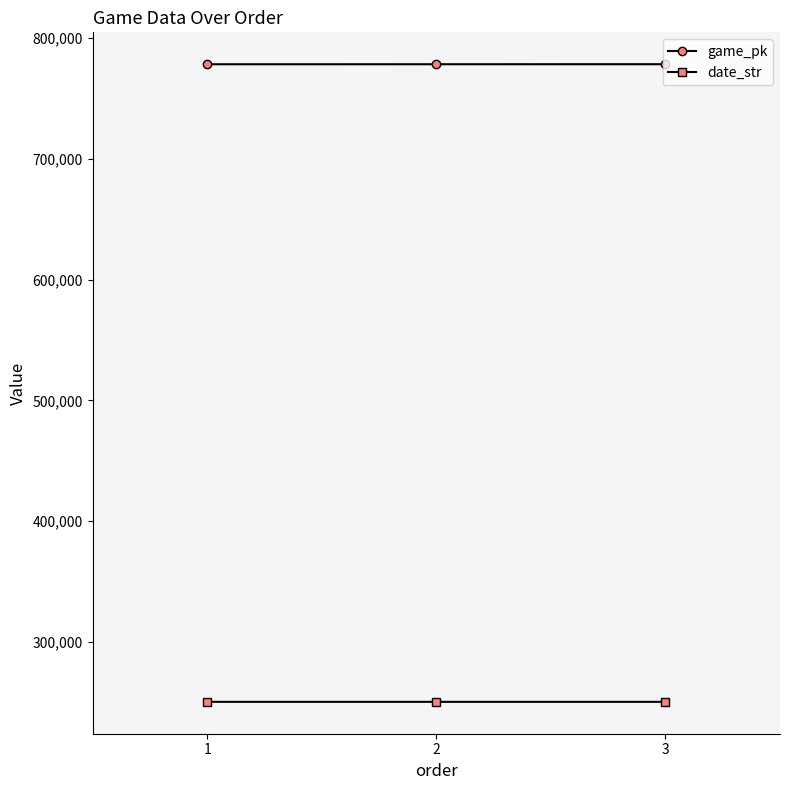

What is the greatest value displayed?

778352